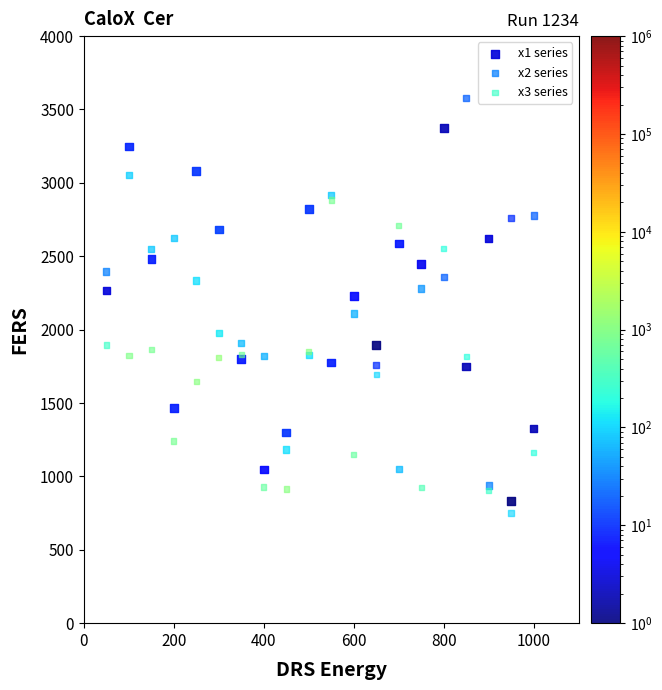

Which series reaches the minimum Y coordinate?

x3 series